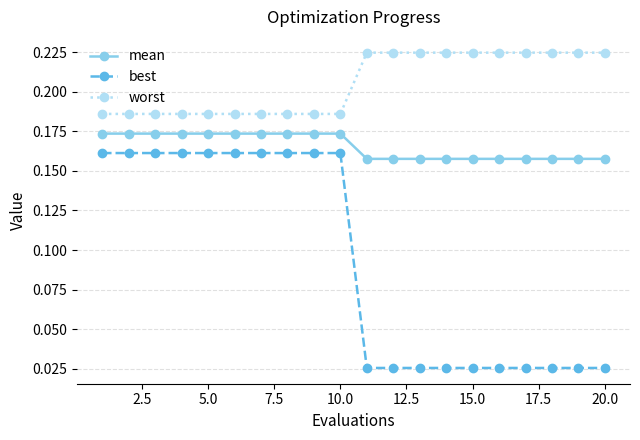

Which series has the largest total across all categories?

worst